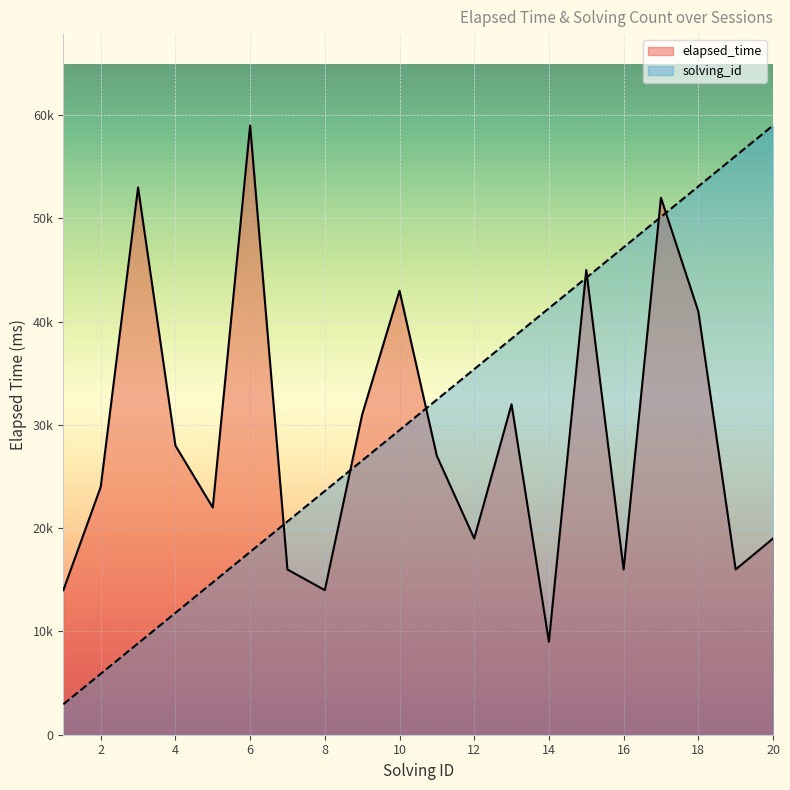

What is the highest value of the solving_id series?

59000.0